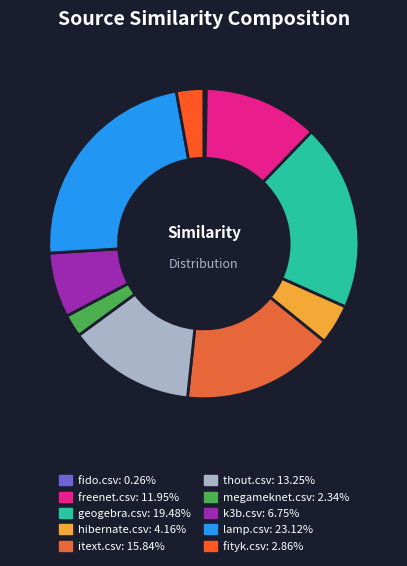

Which category has the biggest portion of the pie?

lamp.csv